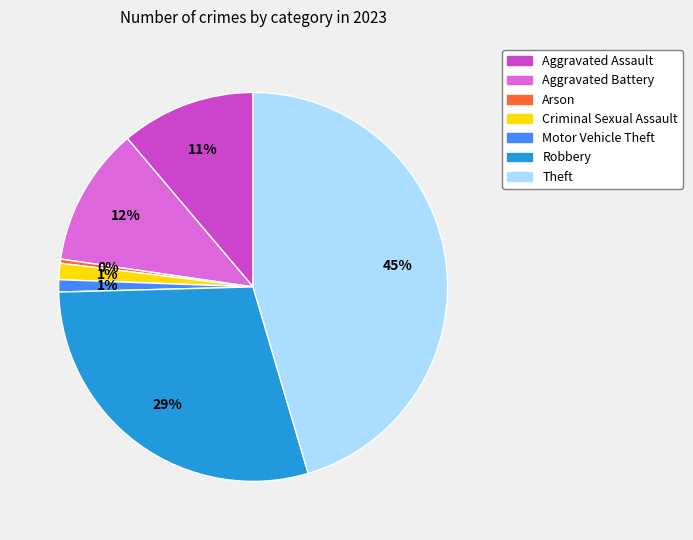

What is the ratio of the value at Aggravated Battery to the value at Theft?

0.3